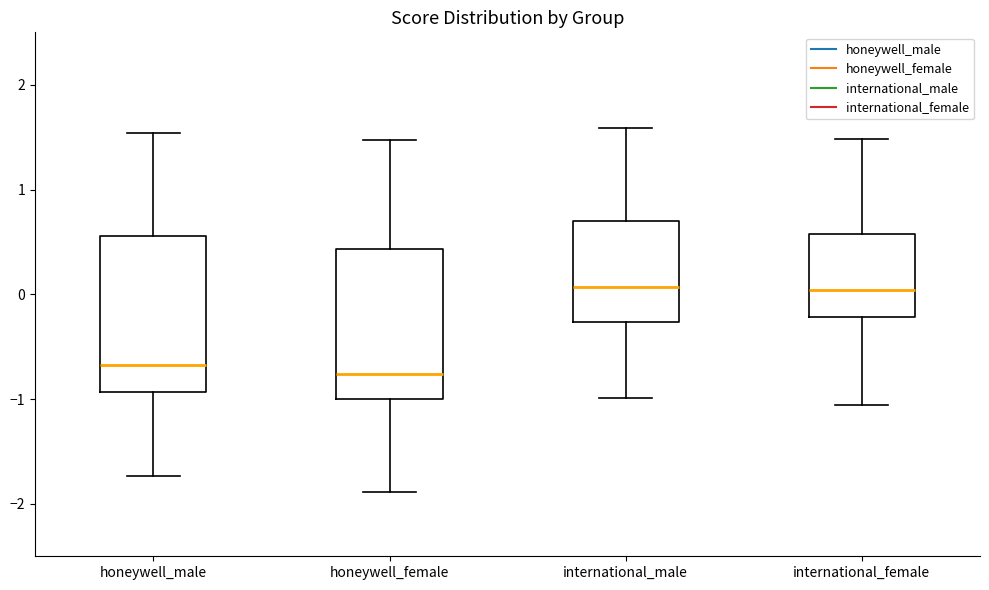

Reading left to right, transcribe this box plot: for each box, give where its median line is, the range the box spans, and where its two whiskers end, as read against the y-axis. The values are not printed on the chart, so give them approximately, as read against the axis.

honeywell_male: median -0.7, box -0.9 to 0.6, whiskers -1.7 to 1.5
honeywell_female: median -0.8, box -1.0 to 0.4, whiskers -1.9 to 1.5
international_male: median 0.1, box -0.3 to 0.7, whiskers -1.0 to 1.6
international_female: median 0.0, box -0.2 to 0.6, whiskers -1.1 to 1.5